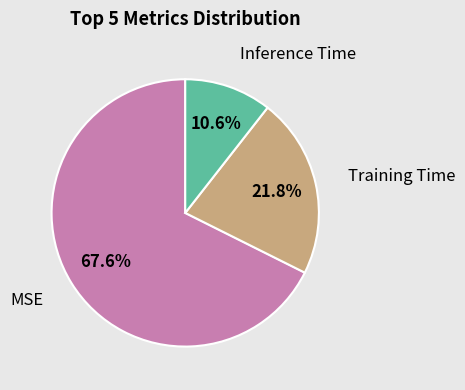

What portion of the pie excludes Inference Time?

89.4%